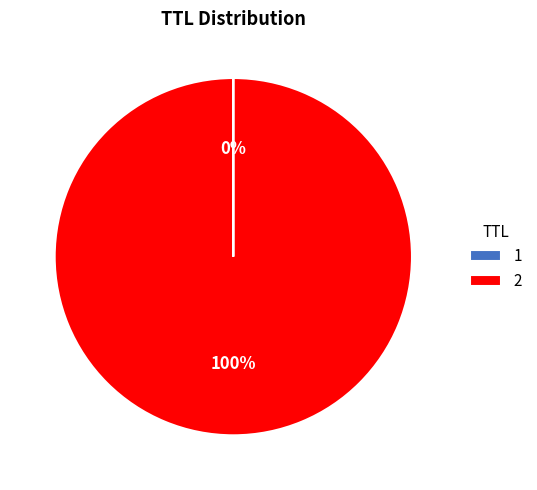

Does 2 account for over 50% of the chart?

Yes